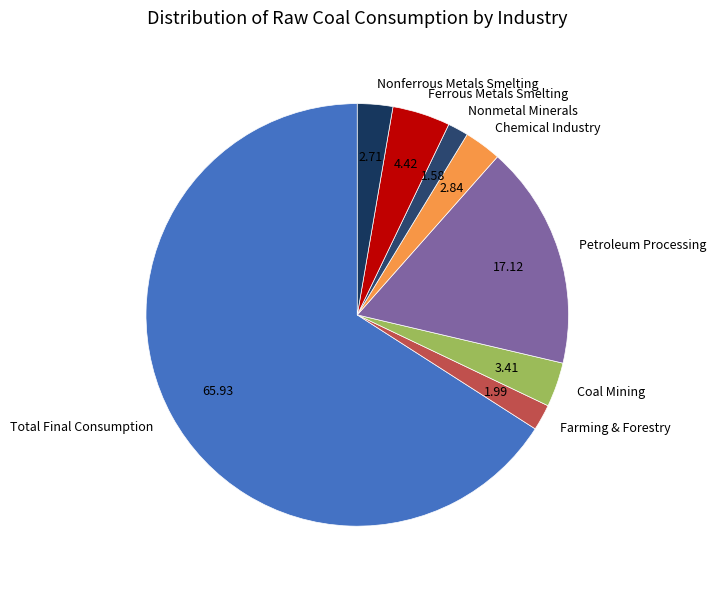

Combined, do Nonferrous Metals Smelting and Farming & Forestry account for over 50%?

No